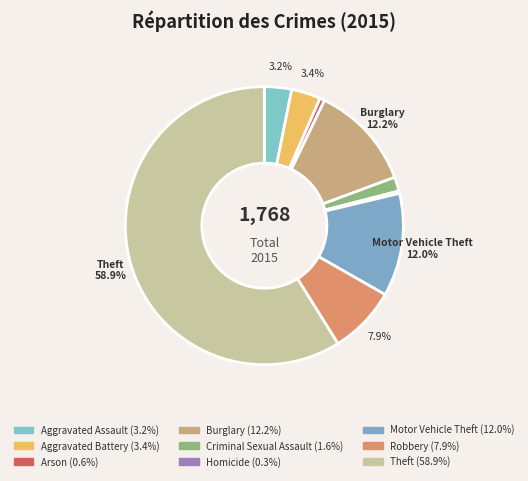

Rank the categories by value from lowest to highest.

Homicide, Arson, Criminal Sexual Assault, Aggravated Assault, Aggravated Battery, Robbery, Motor Vehicle Theft, Burglary, Theft